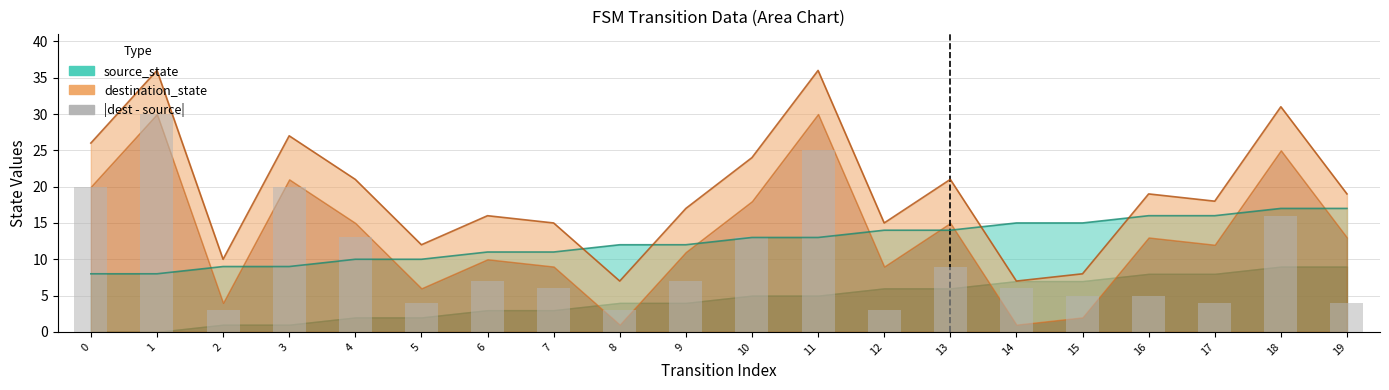

Approximately how many times larger is the value at 15 compared to 16?

1.0